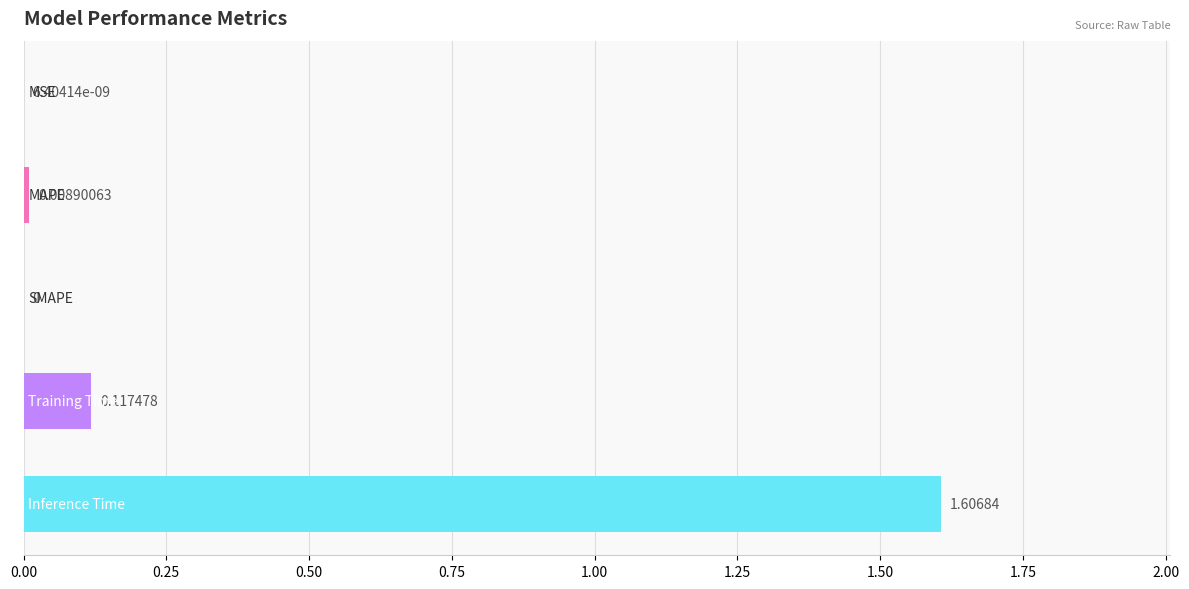

What is the sum of all values?

1.7